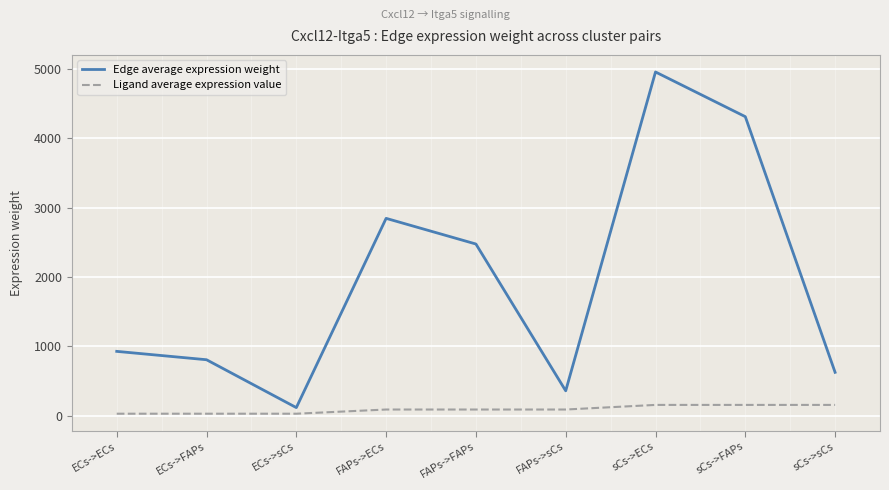

How many values in the Ligand average expression value series exceed 89?

6